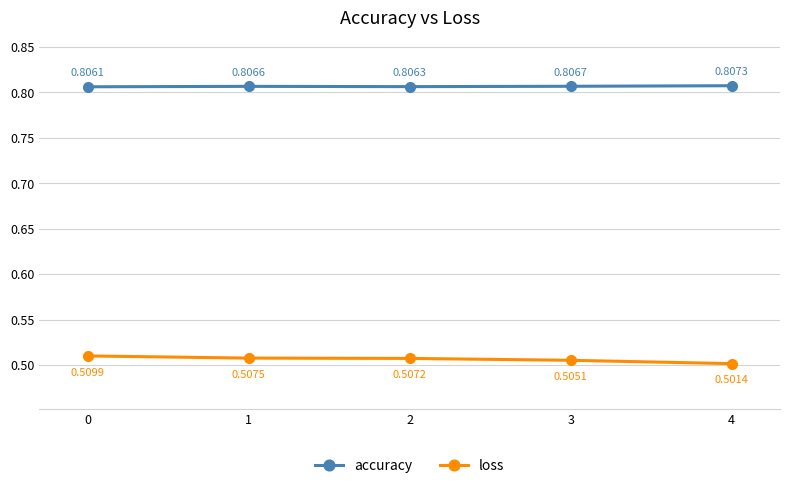

What is the difference between the highest and lowest values at 1?

0.3